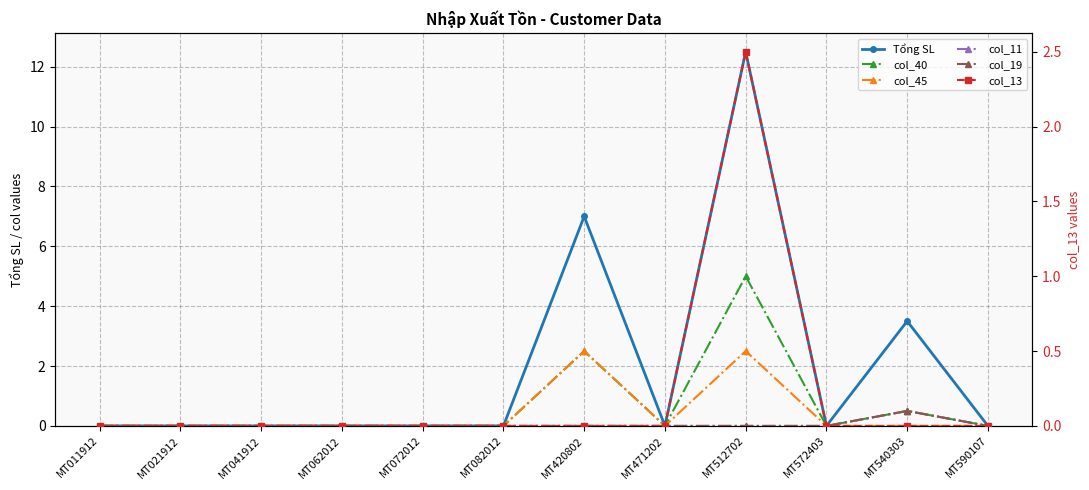

How many lines are shown in the chart?

6